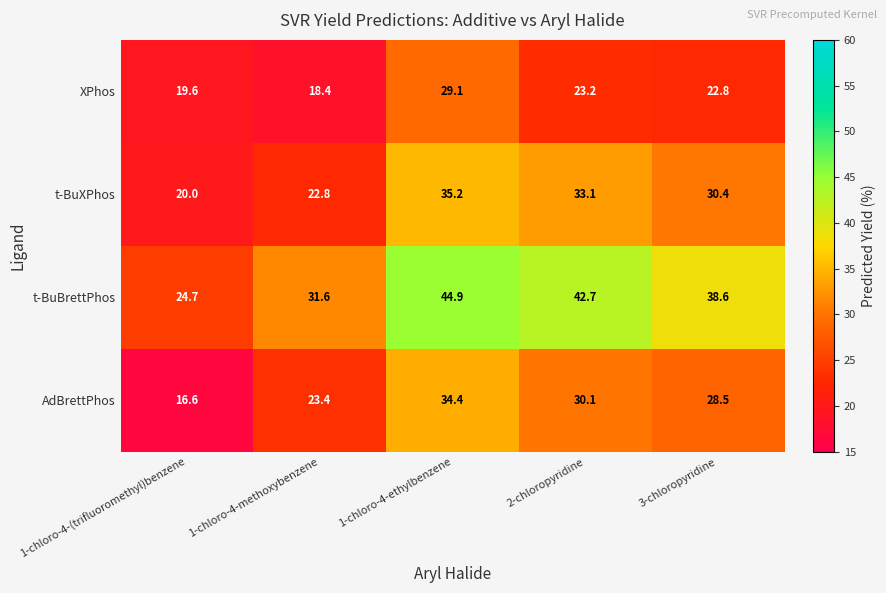

Which label corresponds to the largest value in the chart?

1-chloro-4-ethylbenzene